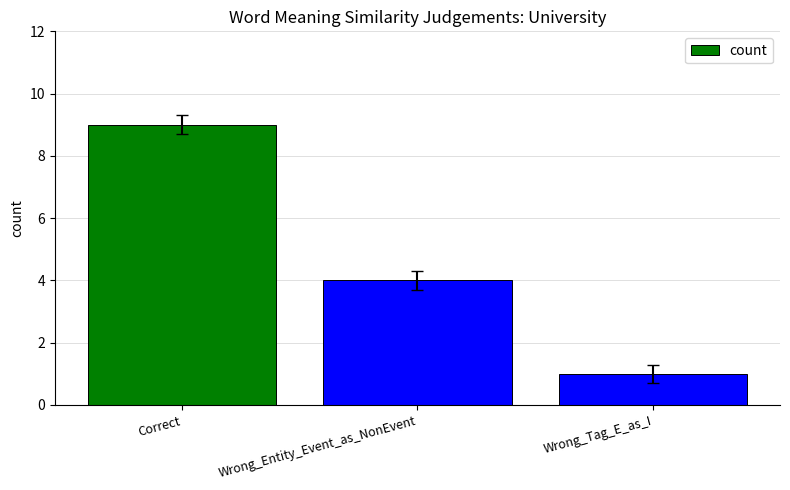

Count the number of data series in this chart.

1